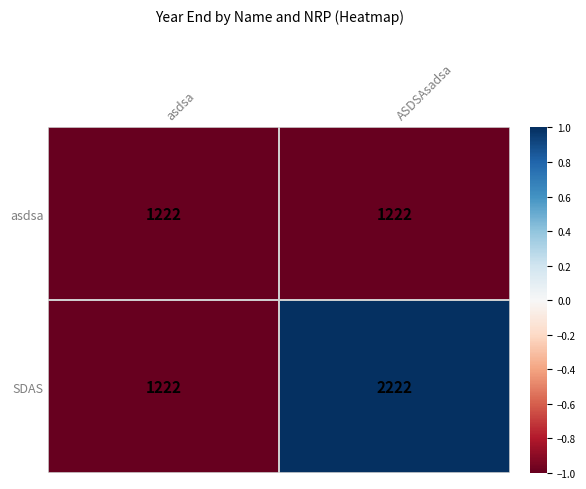

How many categories are shown in the chart?

2